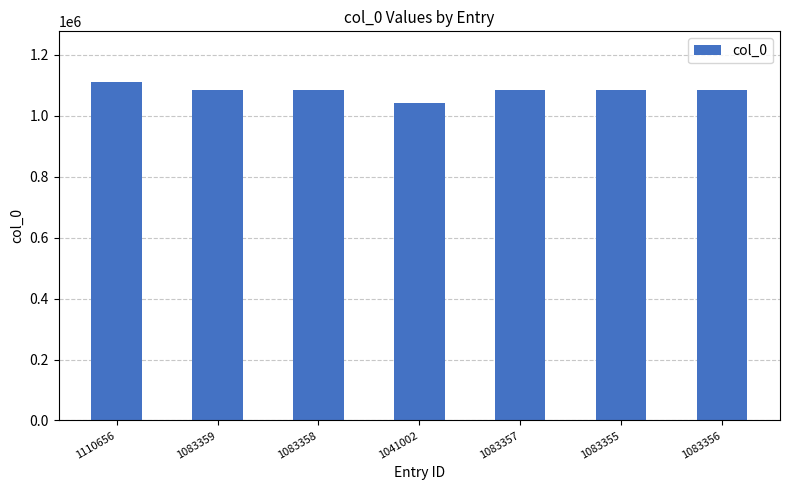

True or false: the data shows 1083355 at 1083355.

True